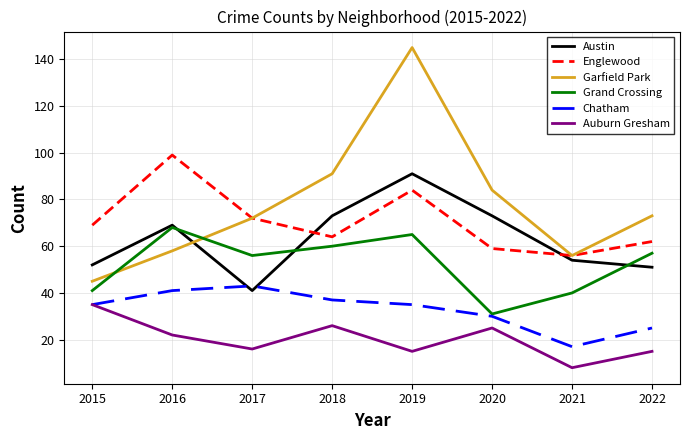

True or false: Chatham and Garfield Park cross at least once.

False